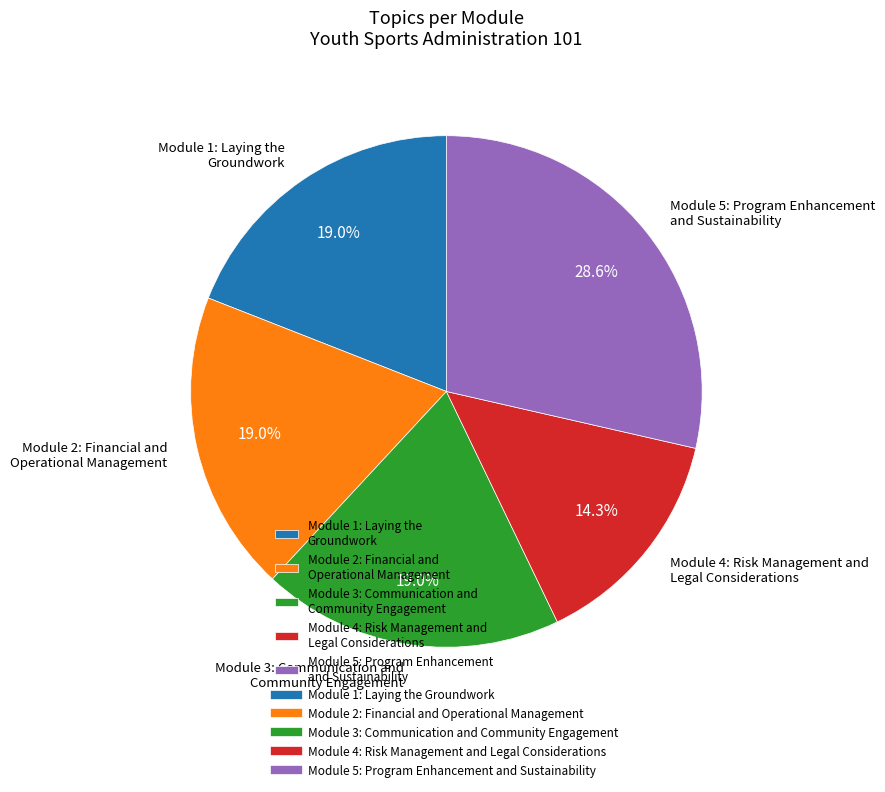

Does Module 2: Financial and Operational Management represent more than half of the total?

No